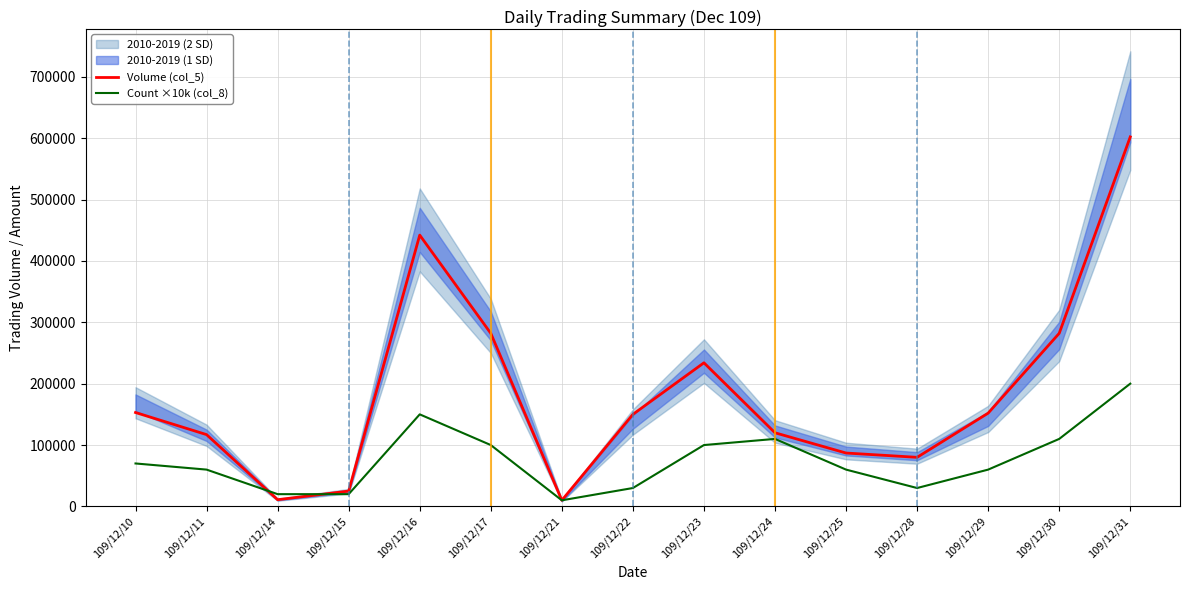

Does the chart have visible grid lines?

Yes